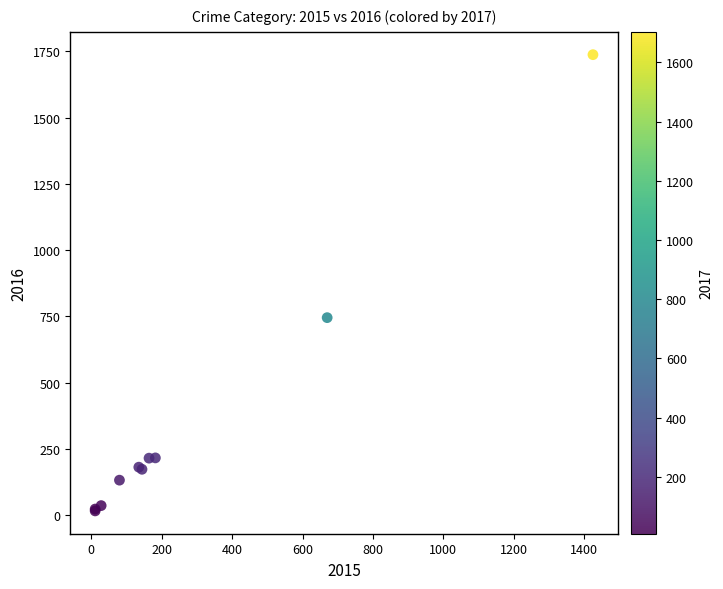

What Y value in the scatter plot is closest to 876?

745